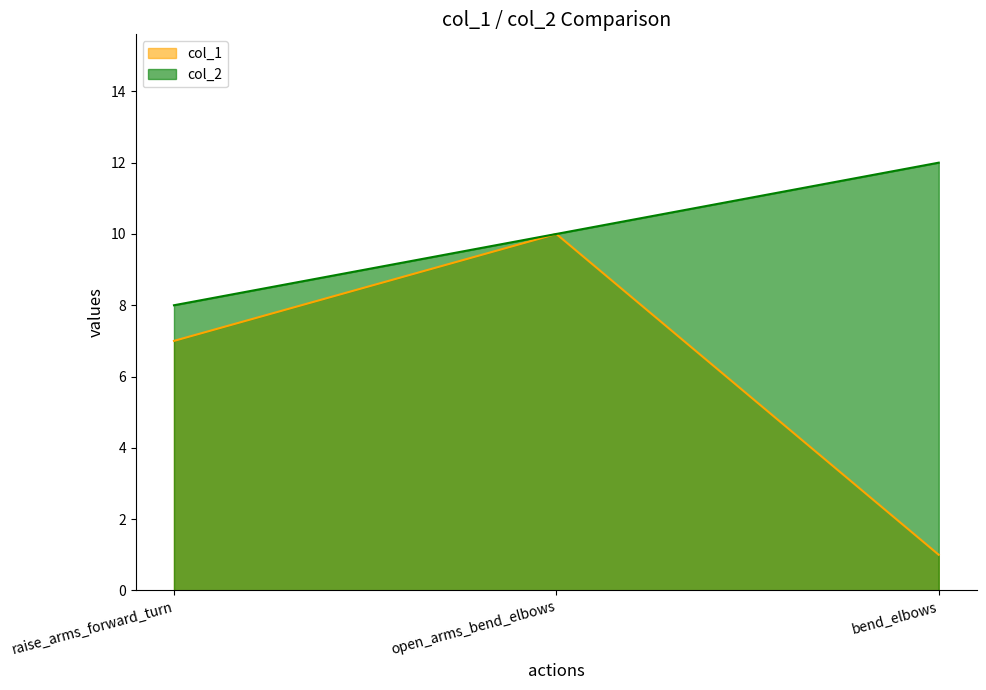

Reading left to right, what are all the values shown in this chart?

col_1: raise_arms_forward_turn=7	open_arms_bend_elbows=10	bend_elbows=1
col_2: raise_arms_forward_turn=8	open_arms_bend_elbows=10	bend_elbows=12